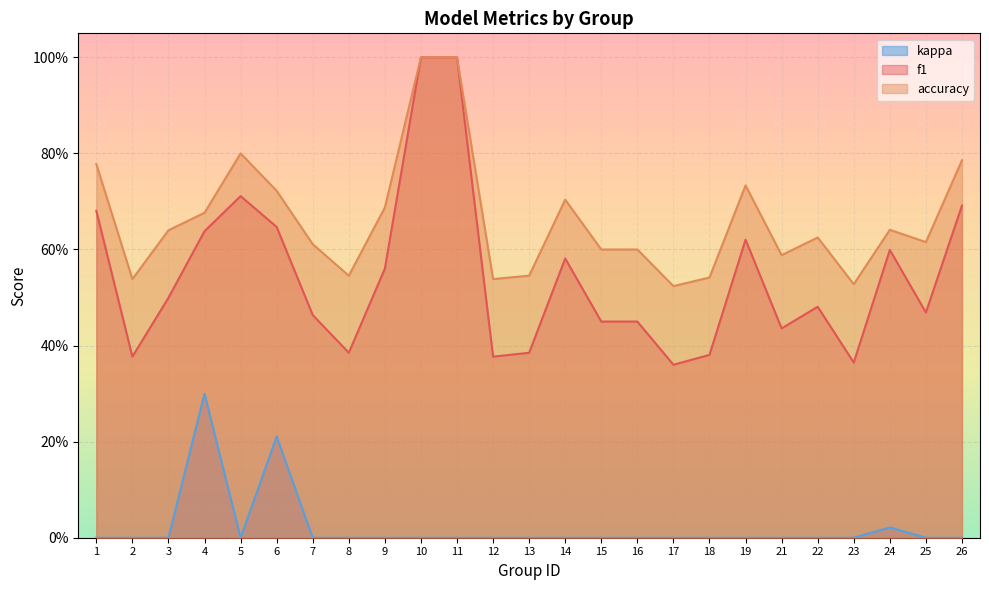

True or false: f1 and accuracy intersect in this chart.

False